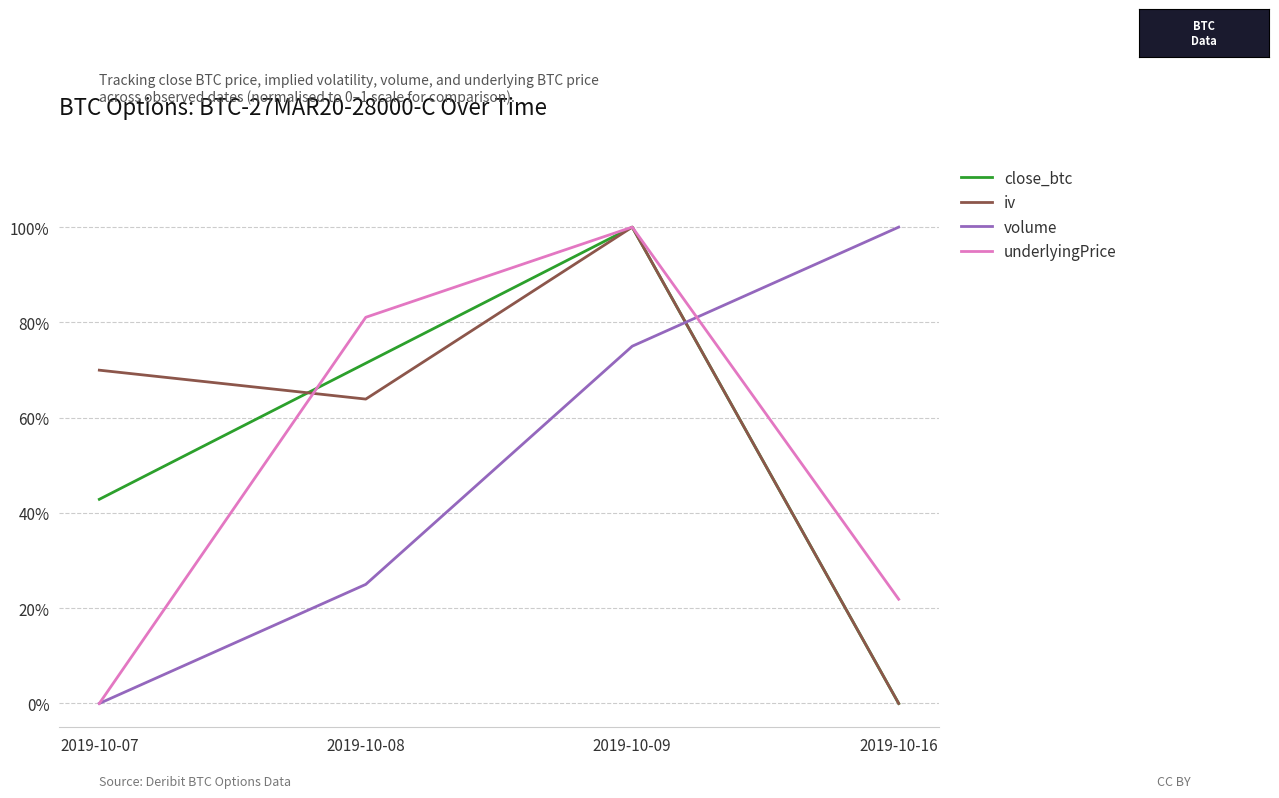

At which category does the chart reach its peak across all series?

2019-10-09